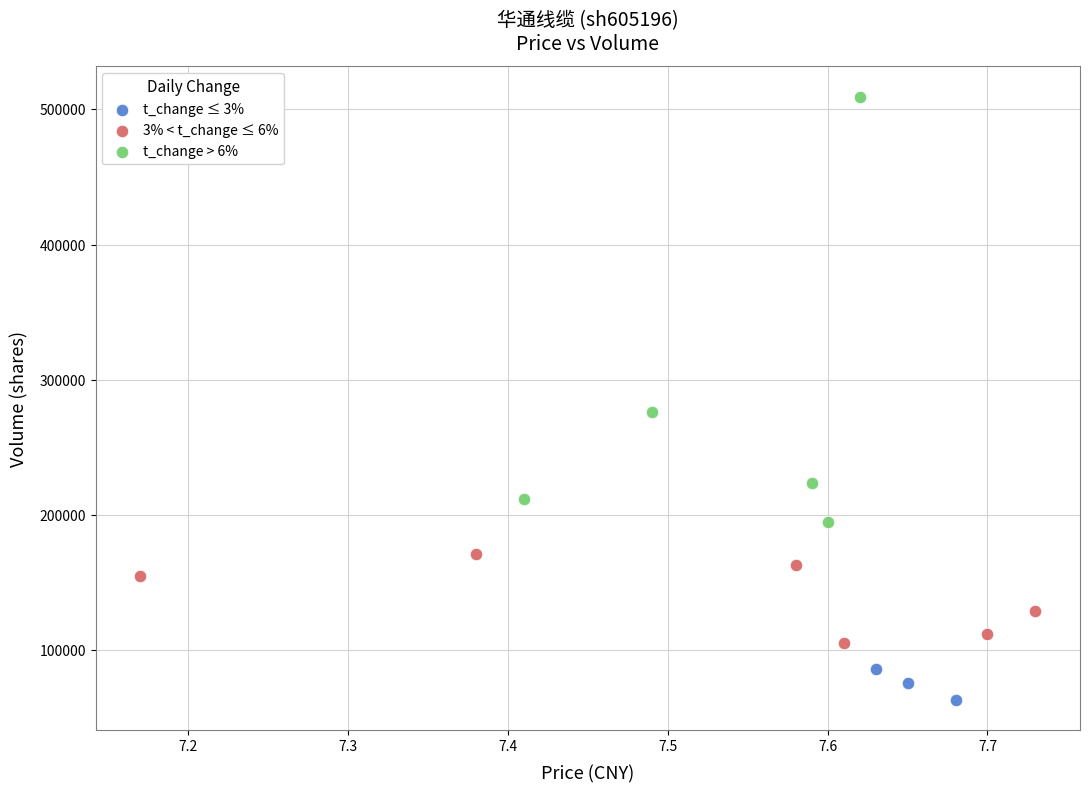

What are all the series names shown in the legend?

t_change ≤ 3%, 3% < t_change ≤ 6%, t_change > 6%